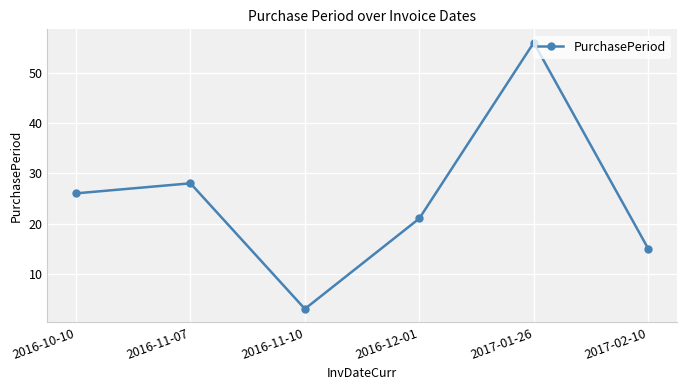

Reading left to right, list all the values displayed in this chart.

26	28	3	21	56	15